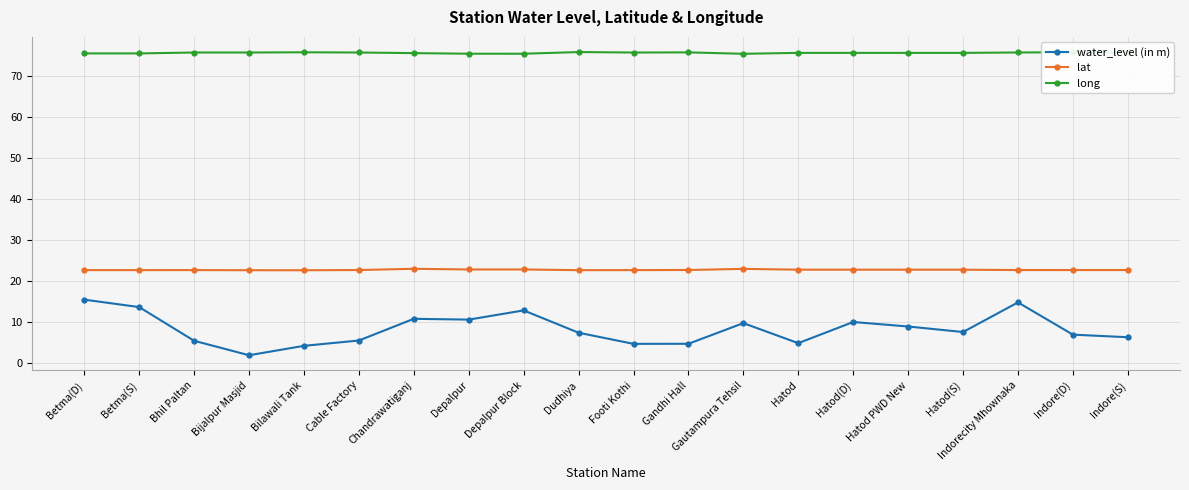

True or false: long has more than 0 interior local peaks.

True